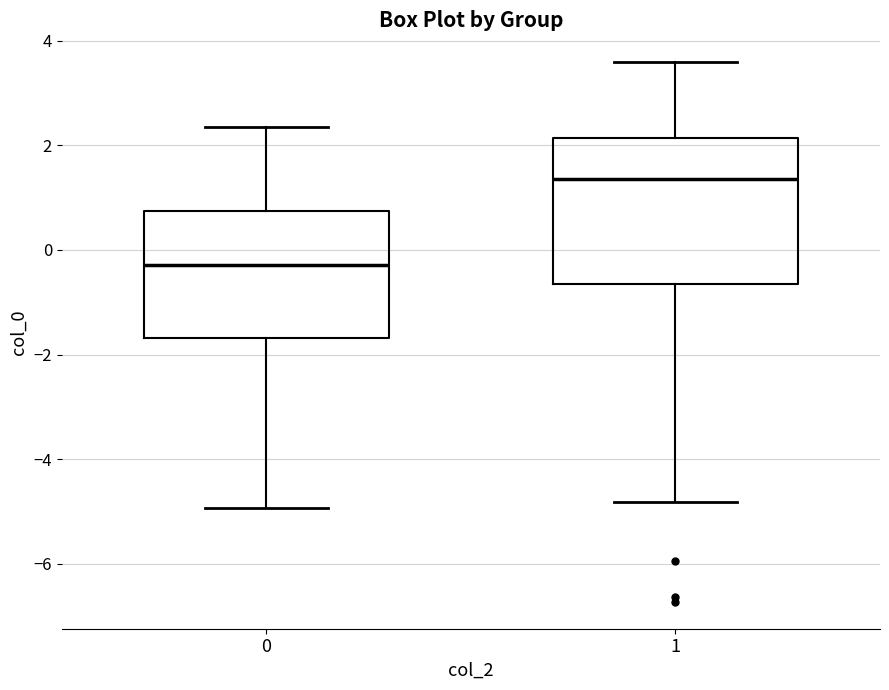

Reading left to right, read every box against the y-axis: the position of its median line, the range the box covers, and the ends of its whiskers. The values are not printed on the chart, so give them approximately, as read against the axis.

0: median -0.2, box -1.6 to 0.8, whiskers -5.0 to 2.4
1: median 1.4, box -0.6 to 2.2, whiskers -4.8 to 3.6